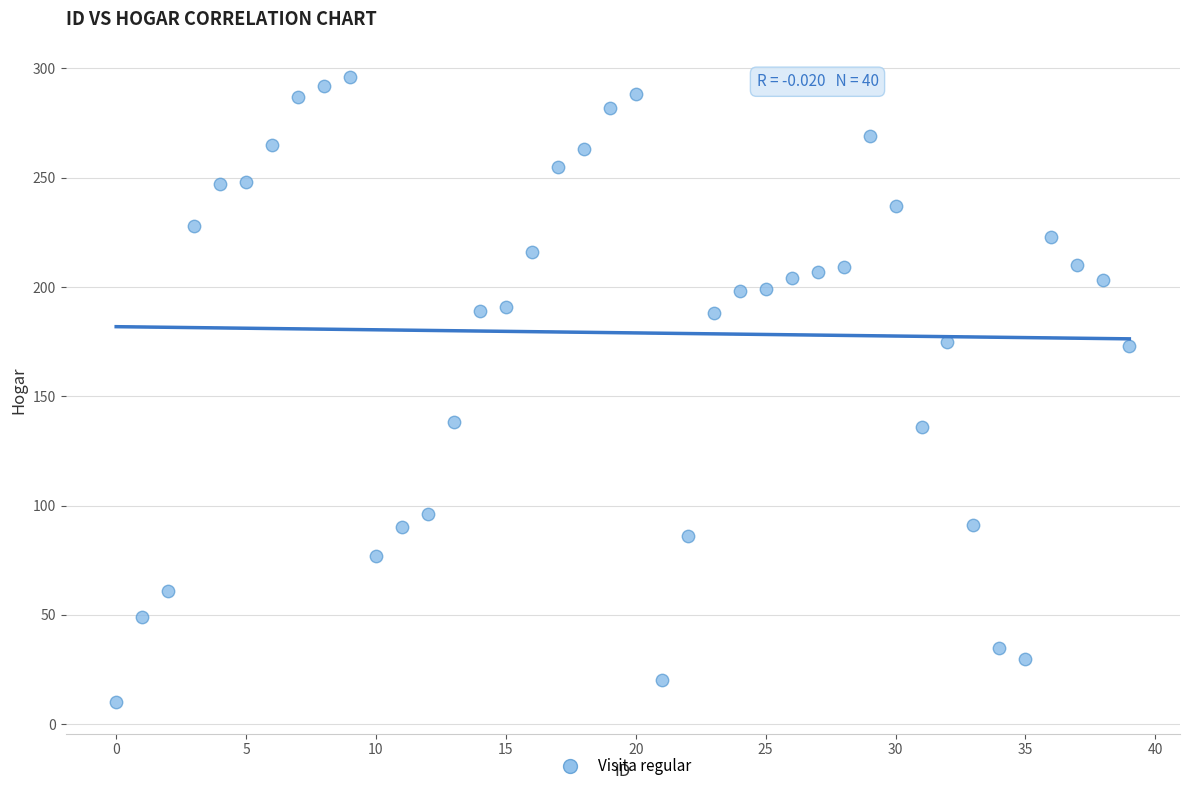

What is the range of Y values (max minus min)?

286